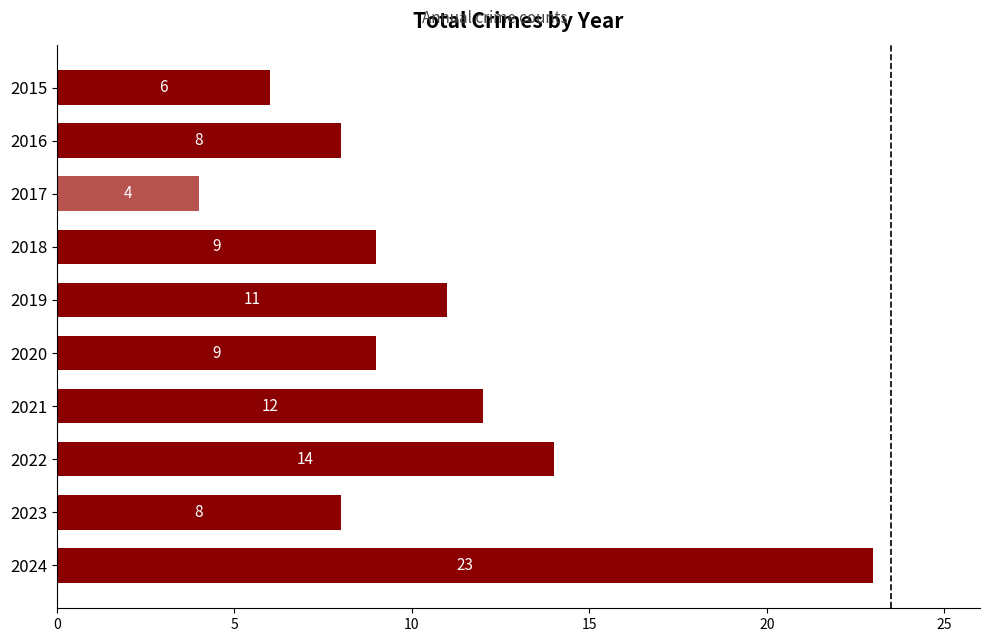

What is the value of the 4th bar from the top?

9